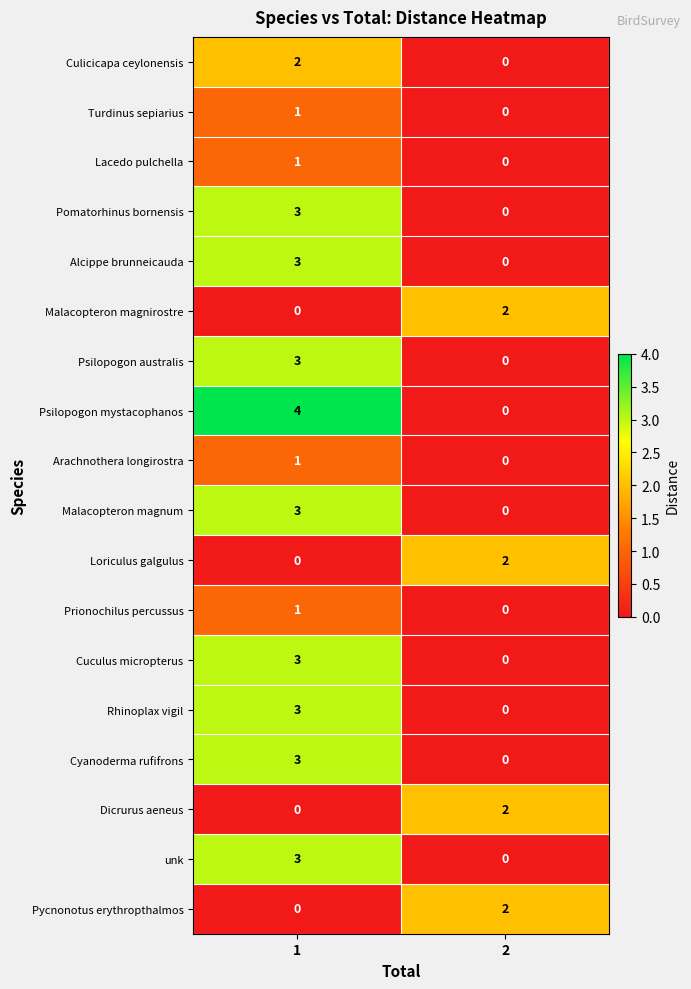

Which series has the largest range (max minus min)?

Psilopogon mystacophanos